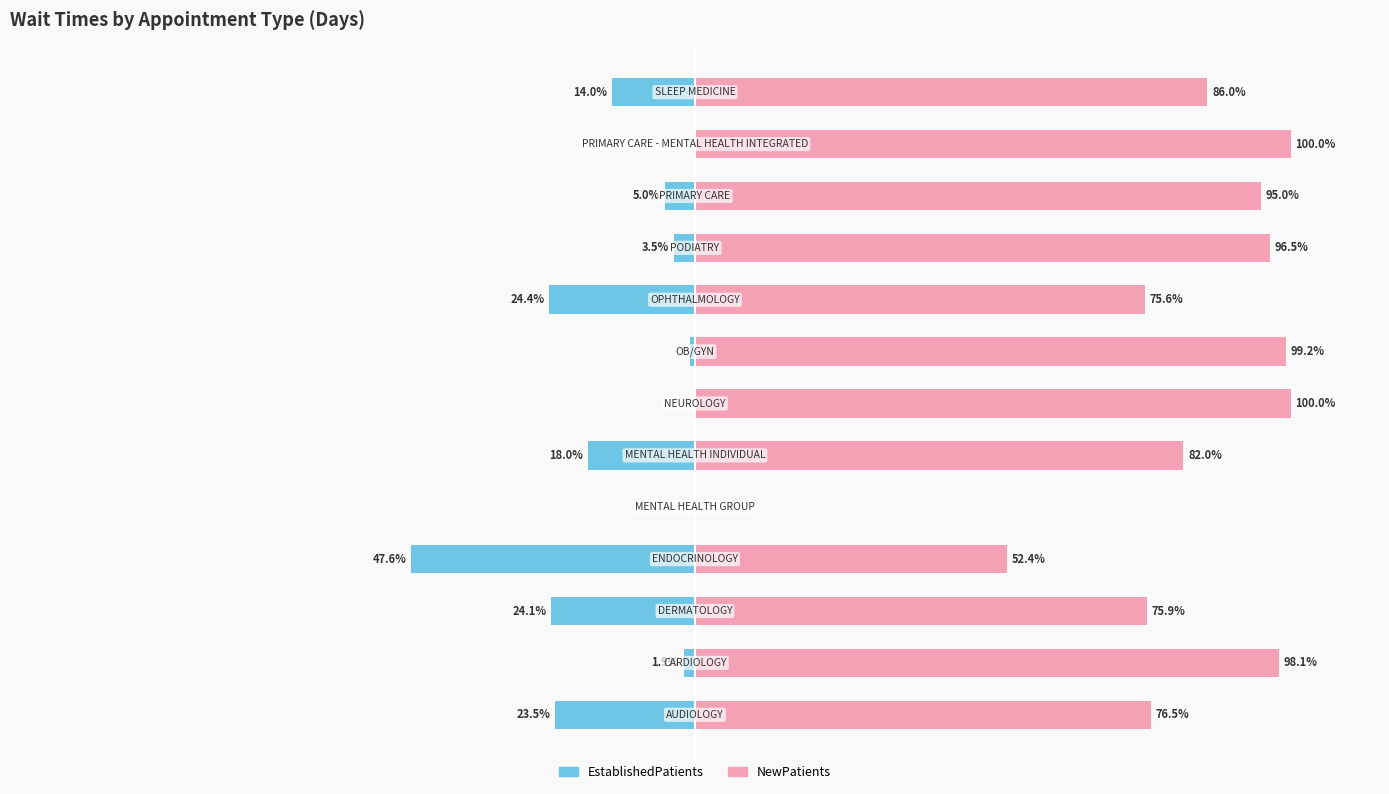

Is it true that EstablishedPatients equals -0.5 at 7?

False